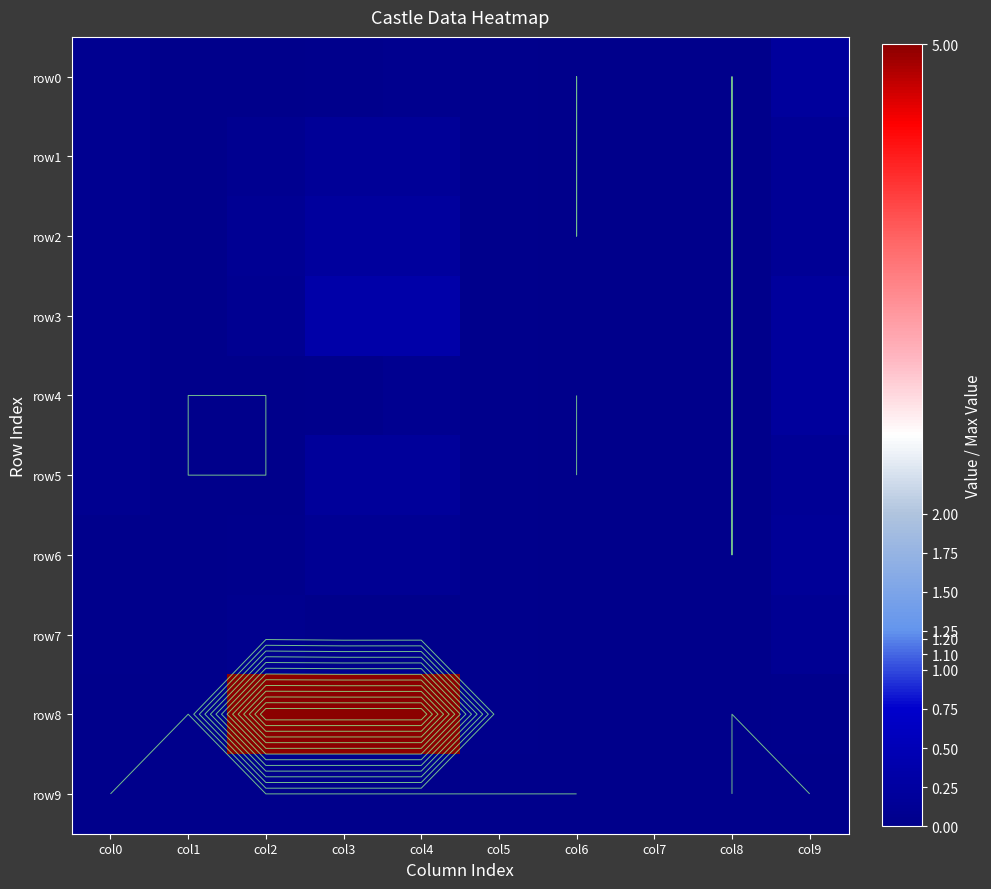

What is the spread (max minus min) of values at col4?

5.0